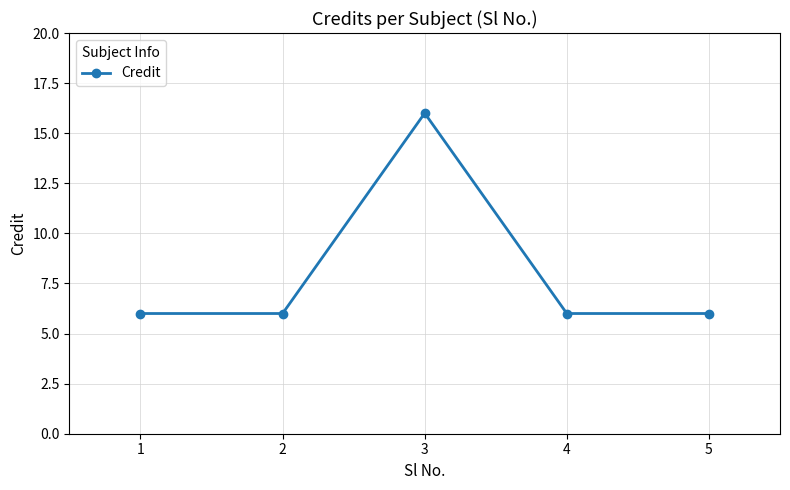

At which category does the data reach its first local peak?

3